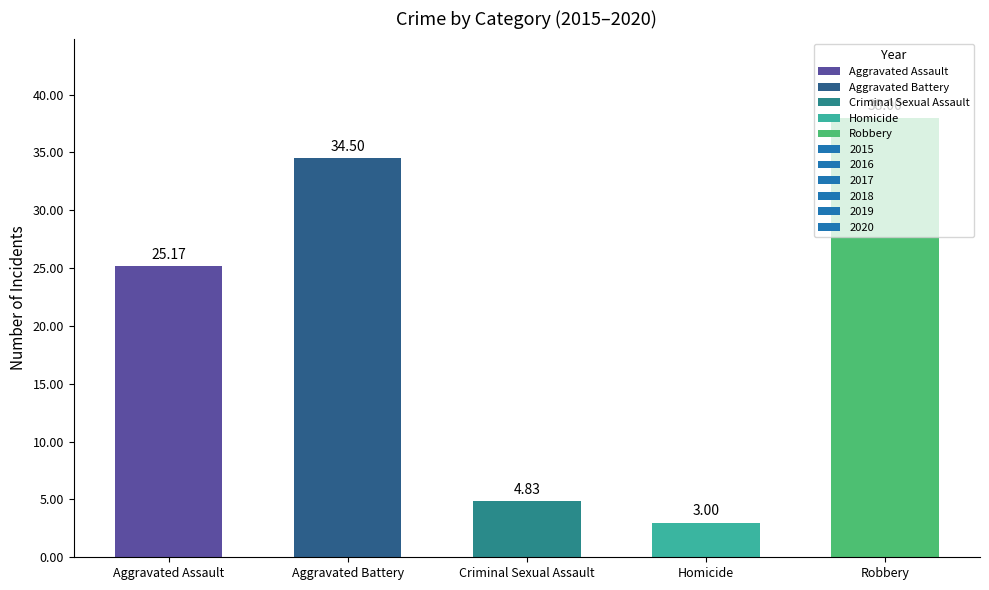

What is the minimum value shown in the chart?

3.0